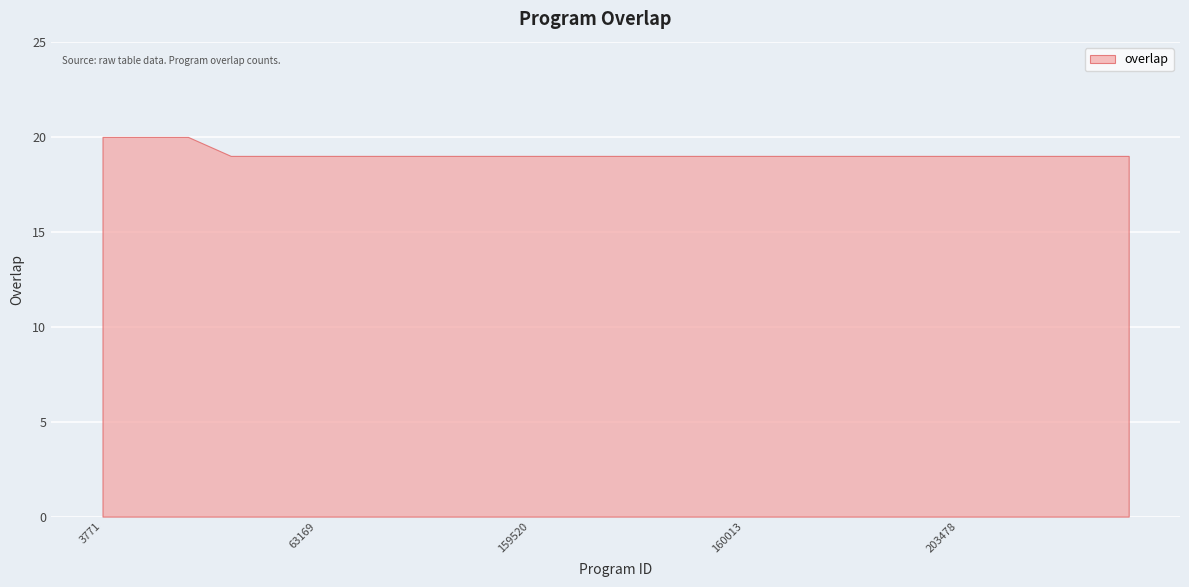

Reading right to left, transcribe all the data shown in this chart.

269661=19	225107=19	212596=19	208309=19	203478=19	178296=19	160068=19	160067=19	160037=19	160013=19	160011=19	160010=19	160004=19	160003=19	159520=19	159518=19	159516=19	153365=19	108214=19	63169=19	36360=19	1864=19	268730=20	25557=20	3771=20